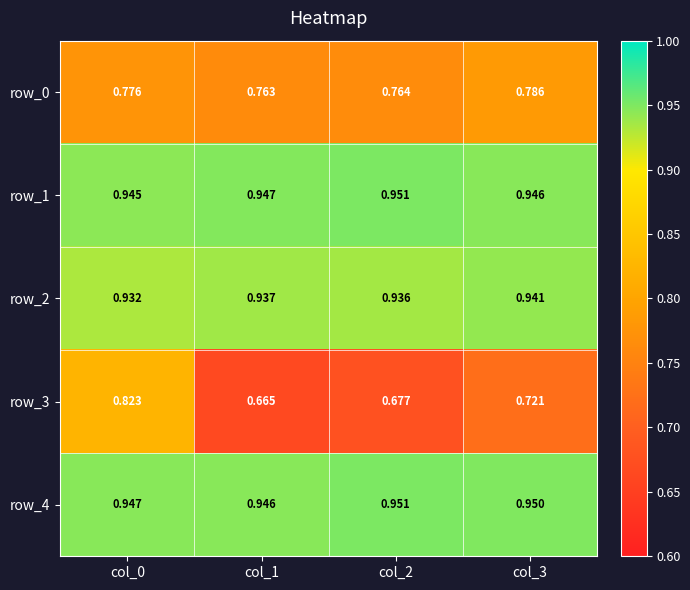

Between col_1 and col_3, which series saw the biggest shift?

row_3